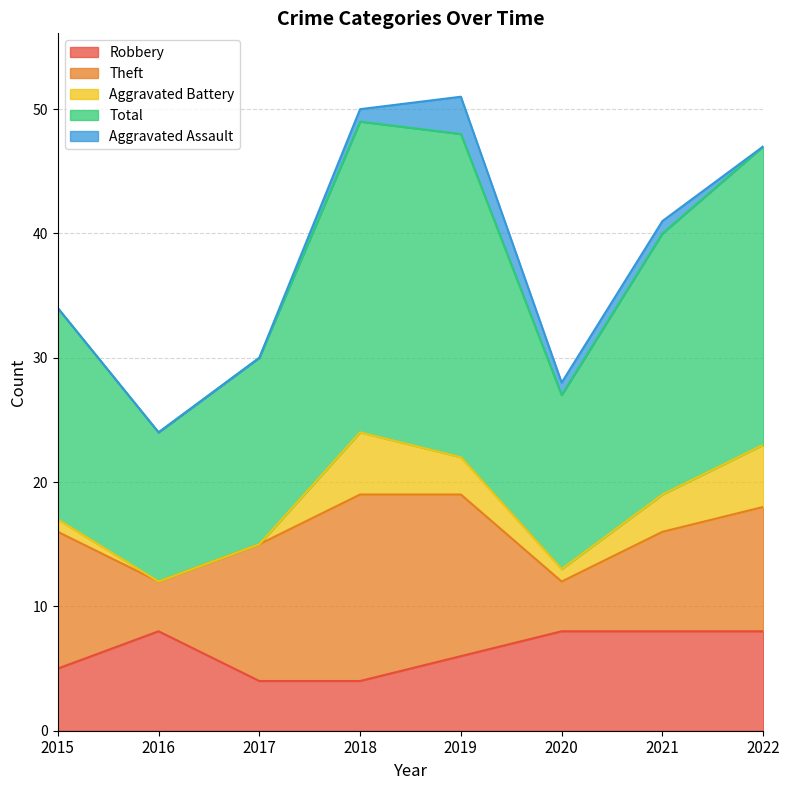

Between 2020 and 2022, which is larger?

2020